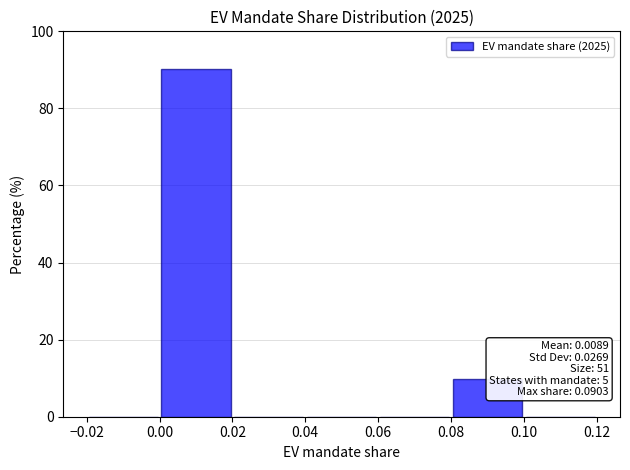

Which range on the x-axis has the tallest bar?

0.00 to 0.02